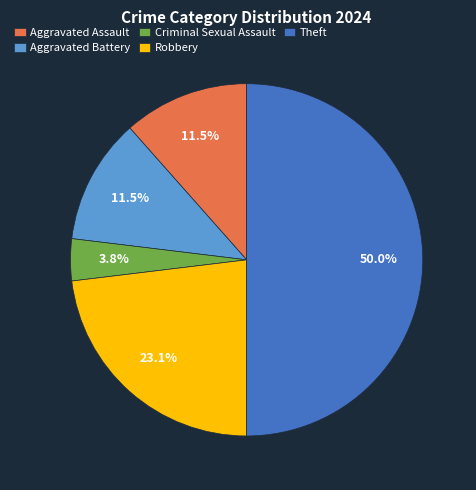

Does Robbery represent more than half of the total?

No